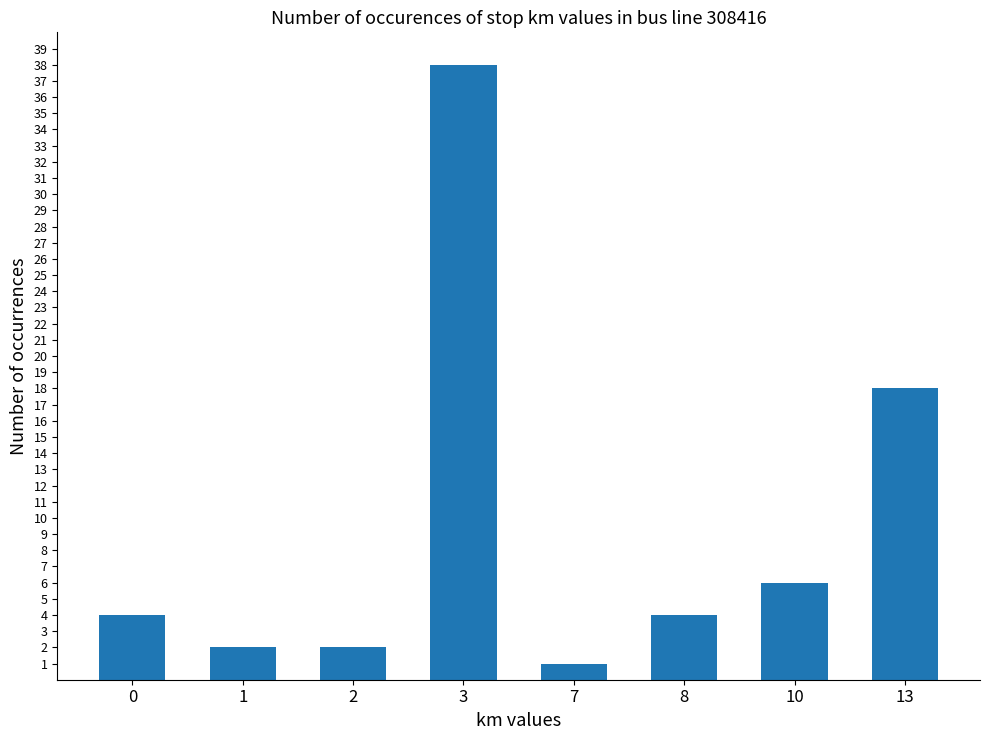

What is the smallest value displayed?

1